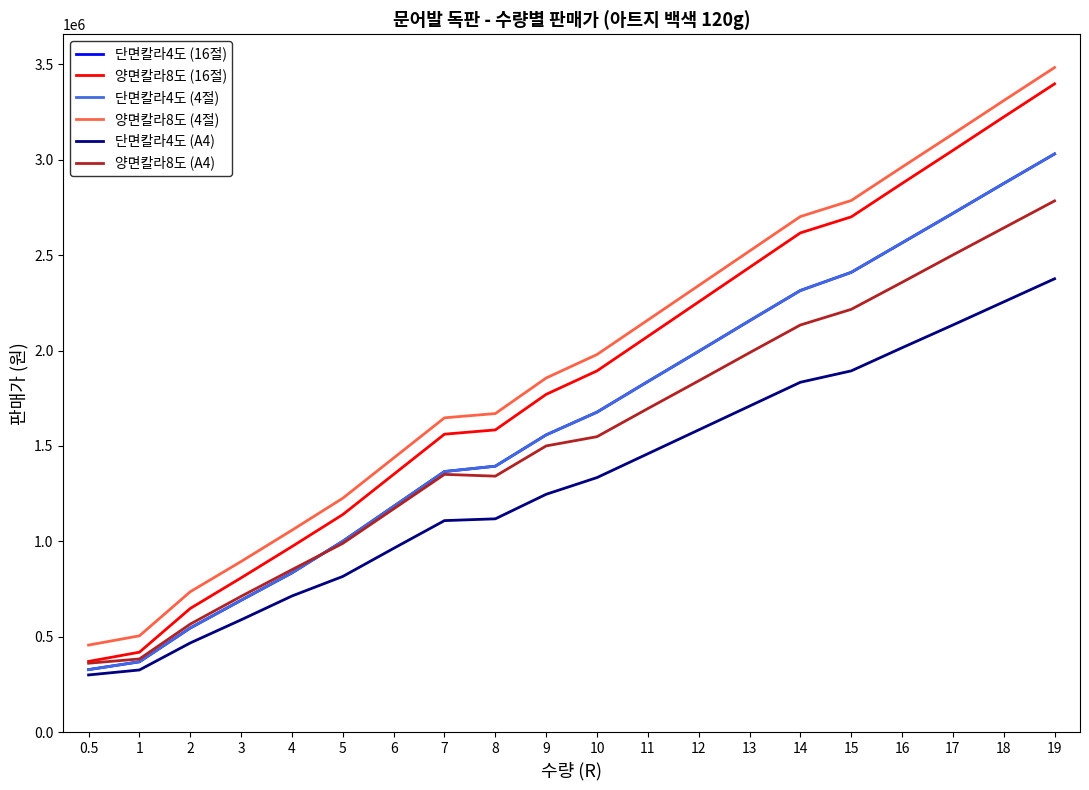

What is the minimum value shown in the chart?

300045